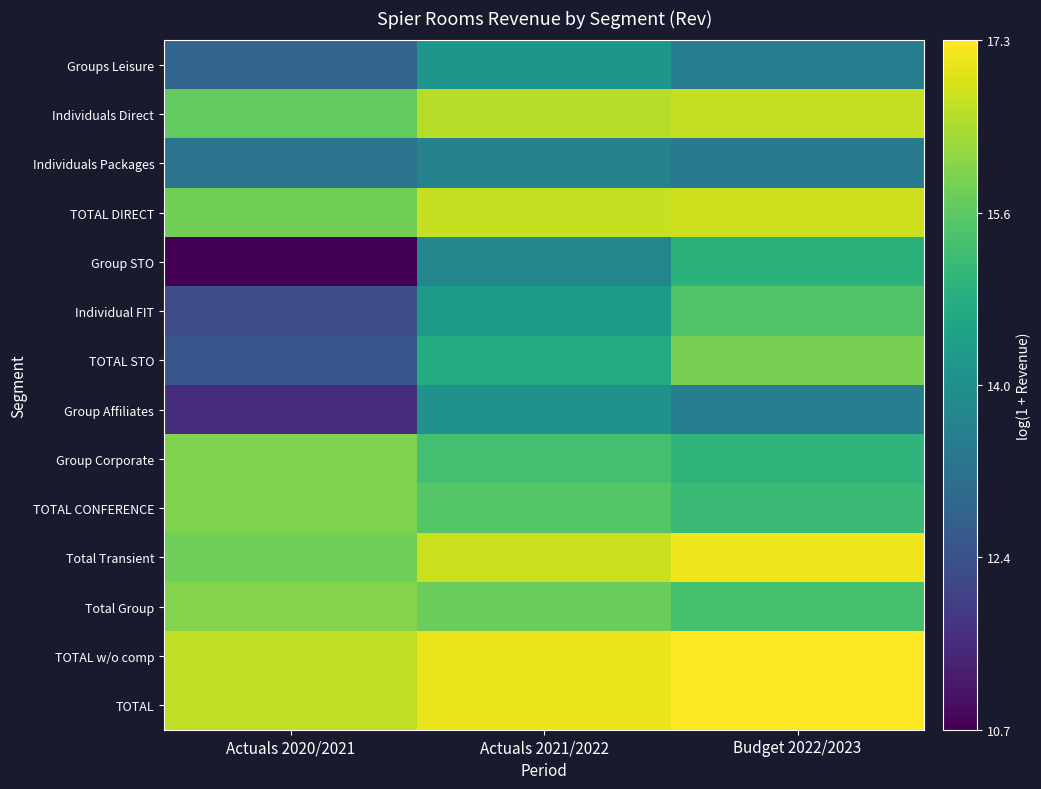

Reading left to right, transcribe all the data shown in this chart.

Groups Leisure: Actuals 2020/2021=12.9	Actuals 2021/2022=14.2	Budget 2022/2023=13.5
Individuals Direct: Actuals 2020/2021=15.7	Actuals 2021/2022=16.5	Budget 2022/2023=16.7
Individuals Packages: Actuals 2020/2021=13.2	Actuals 2021/2022=13.6	Budget 2022/2023=13.4
TOTAL DIRECT: Actuals 2020/2021=15.8	Actuals 2021/2022=16.7	Budget 2022/2023=16.8
Group STO: Actuals 2020/2021=10.7	Actuals 2021/2022=13.7	Budget 2022/2023=14.9
Individual FIT: Actuals 2020/2021=12.2	Actuals 2021/2022=14.3	Budget 2022/2023=15.5
TOTAL STO: Actuals 2020/2021=12.4	Actuals 2021/2022=14.7	Budget 2022/2023=15.9
Group Affiliates: Actuals 2020/2021=11.6	Actuals 2021/2022=14.0	Budget 2022/2023=13.5
Group Corporate: Actuals 2020/2021=16.0	Actuals 2021/2022=15.3	Budget 2022/2023=15.0
TOTAL CONFERENCE: Actuals 2020/2021=16.0	Actuals 2021/2022=15.5	Budget 2022/2023=15.2
Total Transient: Actuals 2020/2021=15.8	Actuals 2021/2022=16.7	Budget 2022/2023=17.1
Total Group: Actuals 2020/2021=16.0	Actuals 2021/2022=15.8	Budget 2022/2023=15.3
TOTAL w/o comp: Actuals 2020/2021=16.6	Actuals 2021/2022=17.1	Budget 2022/2023=17.3
TOTAL: Actuals 2020/2021=16.6	Actuals 2021/2022=17.1	Budget 2022/2023=17.3